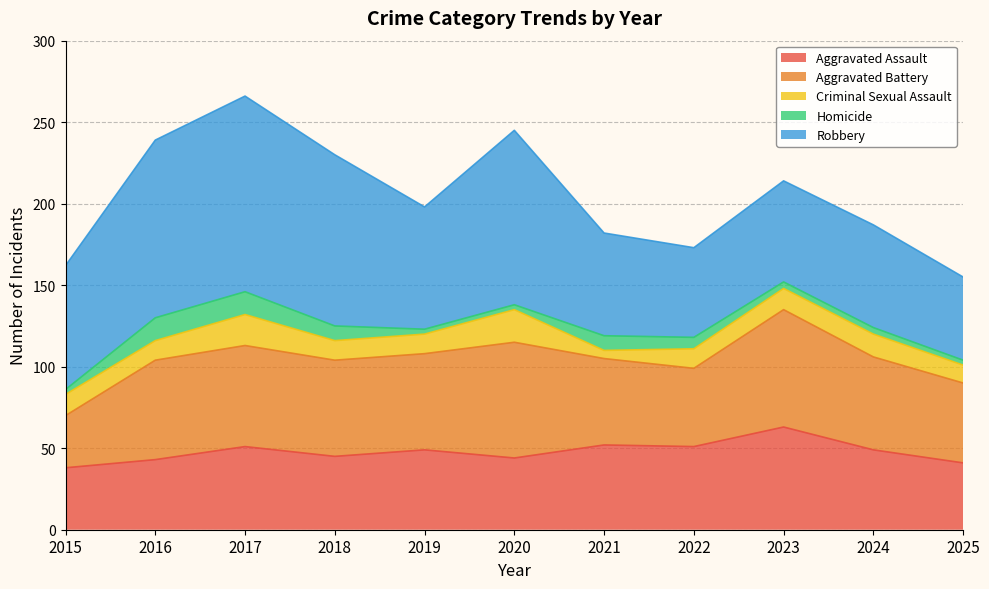

What is the spread (max minus min) of values at 2018?

96